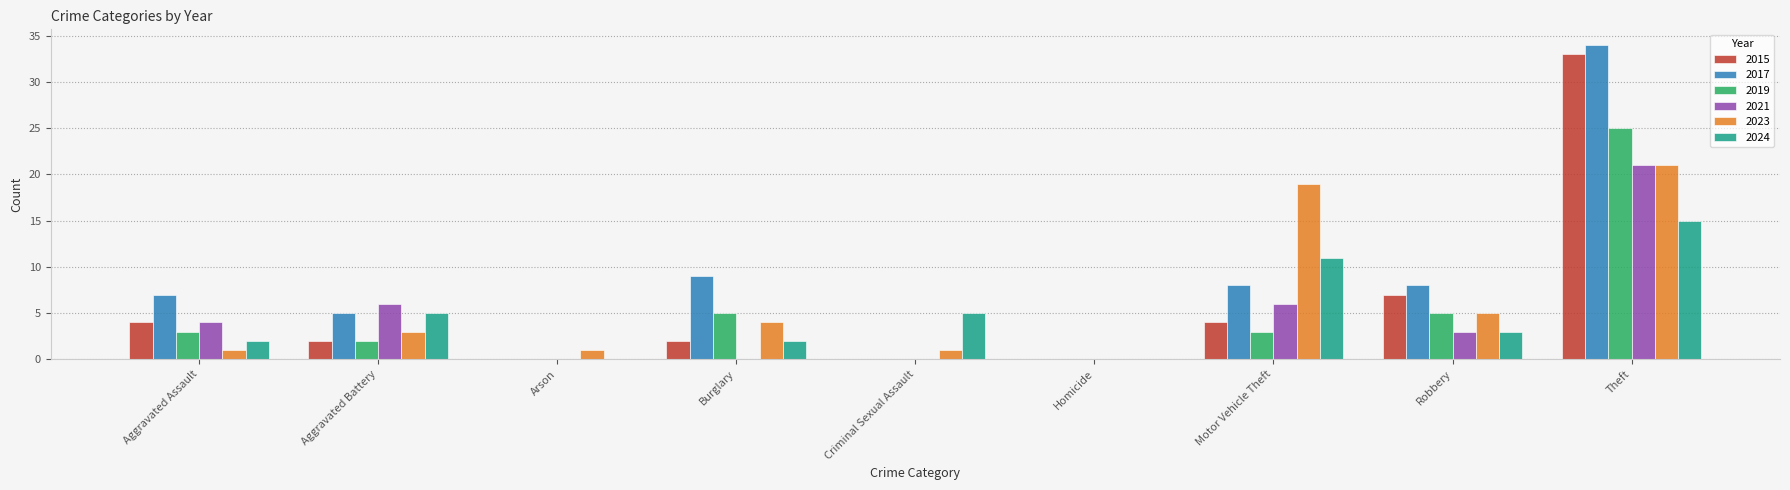

How many groups of bars are there?

9